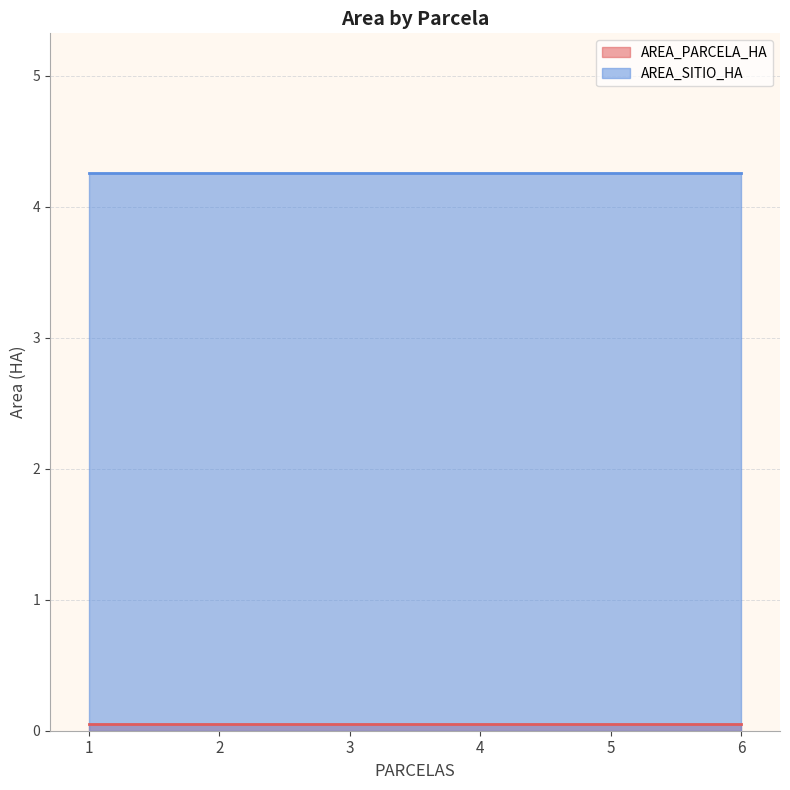

Rank the series by their average value, from highest to lowest.

AREA_SITIO_HA, AREA_PARCELA_HA